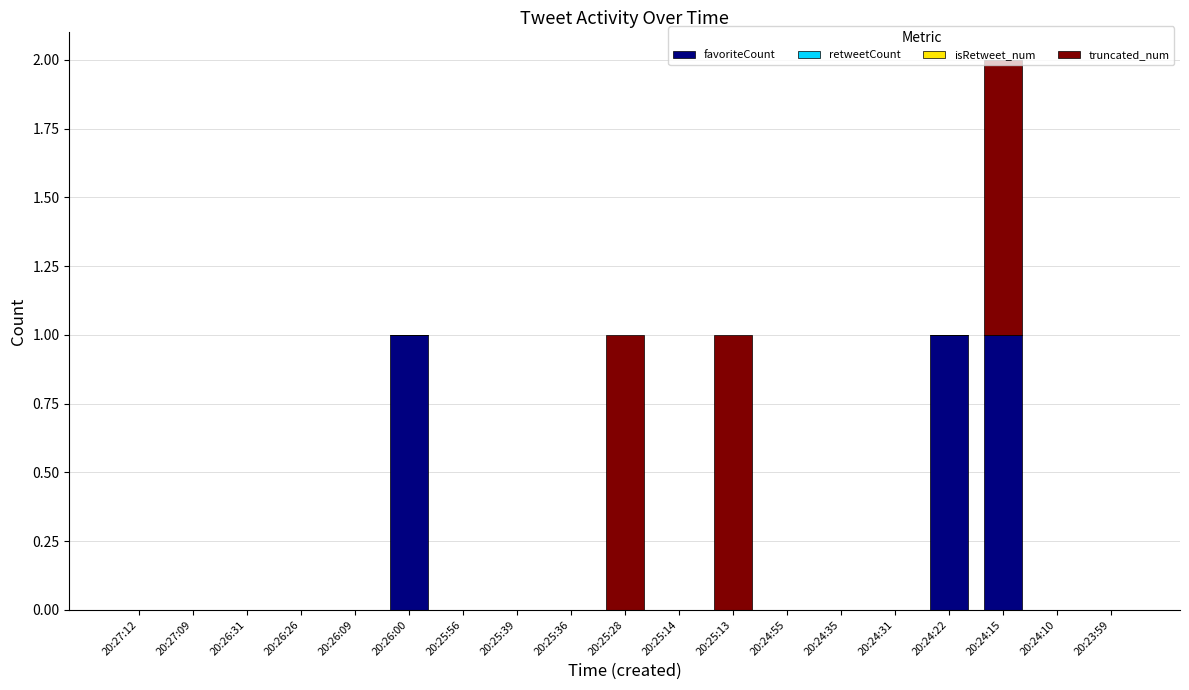

The value of favoriteCount at 20:25:14 is 0. True or false?

True